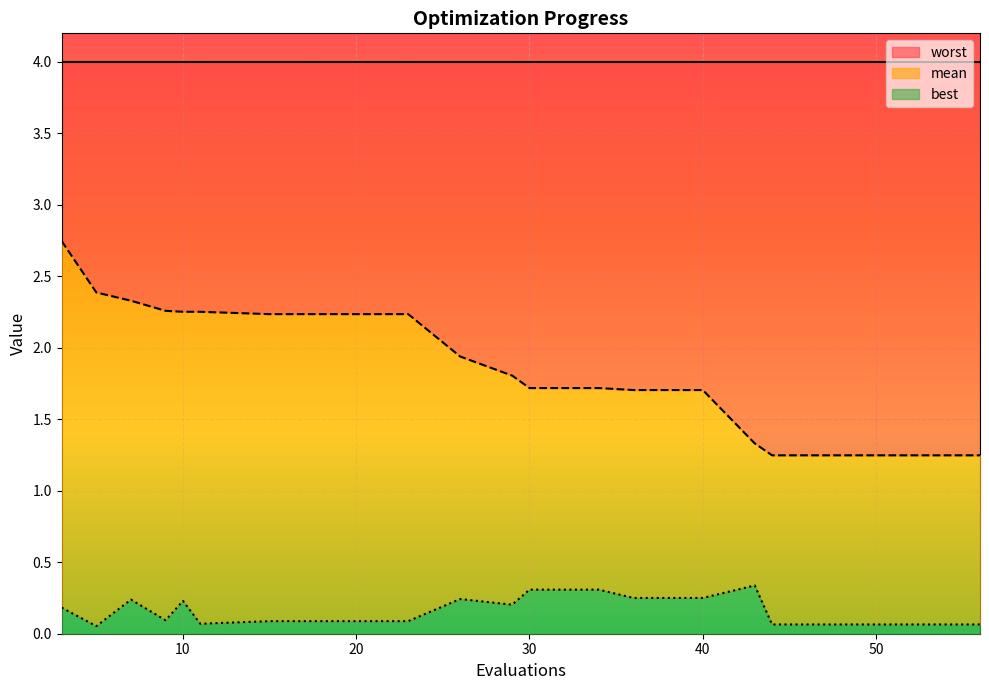

True or false: mean and best cross at least once.

False